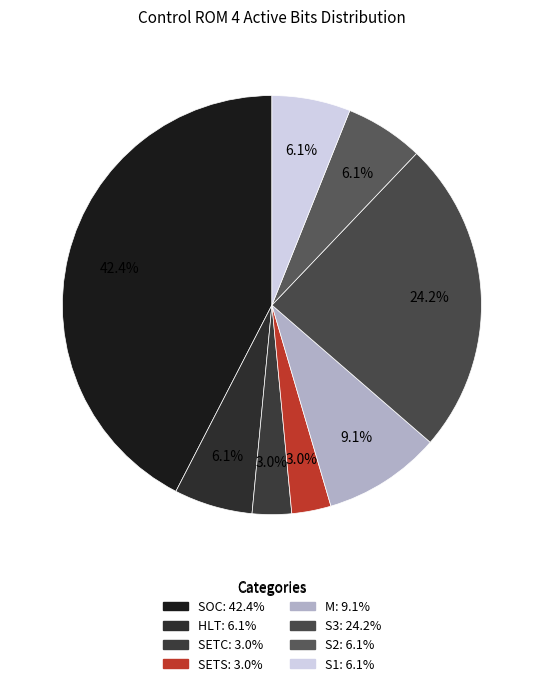

Count the number of slices in the pie.

8